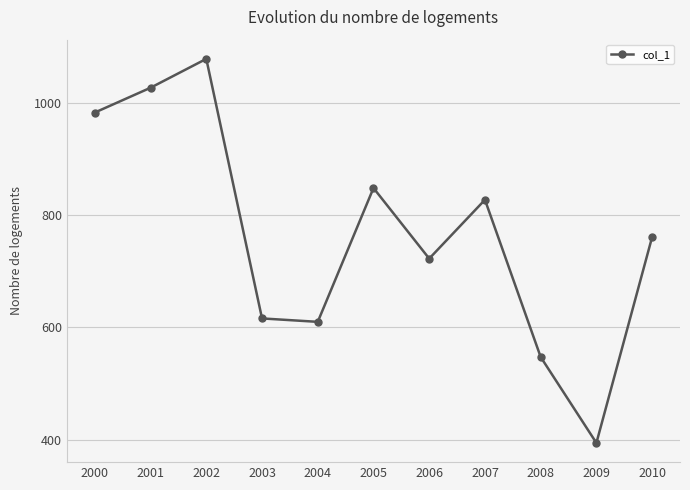

At which label is the value closest to 736?

2006